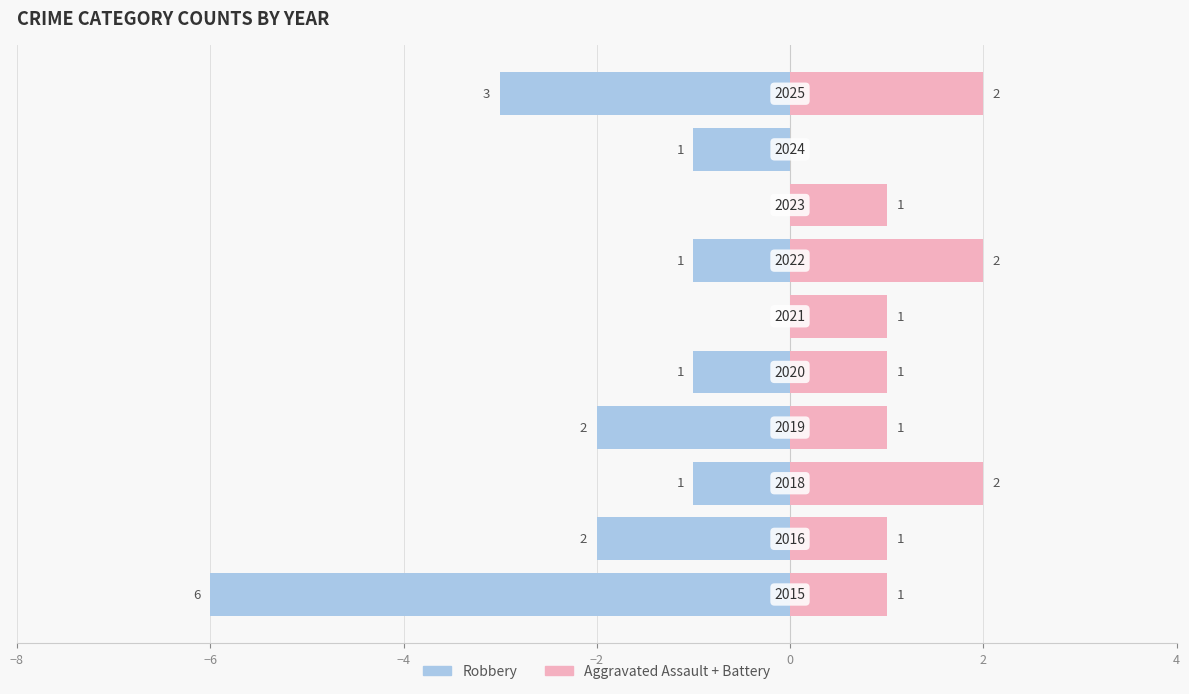

Which series changed the most between −2 and 7?

Robbery